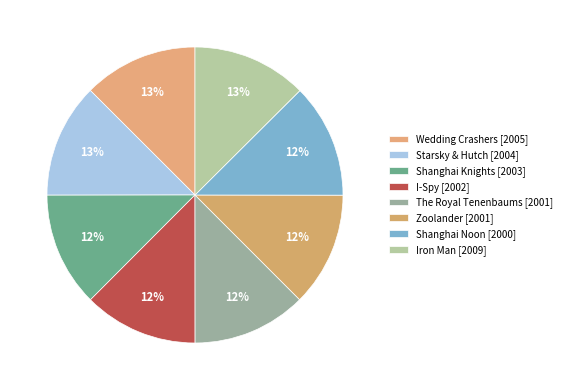

What is the smallest slice in the pie chart?

Shanghai Noon